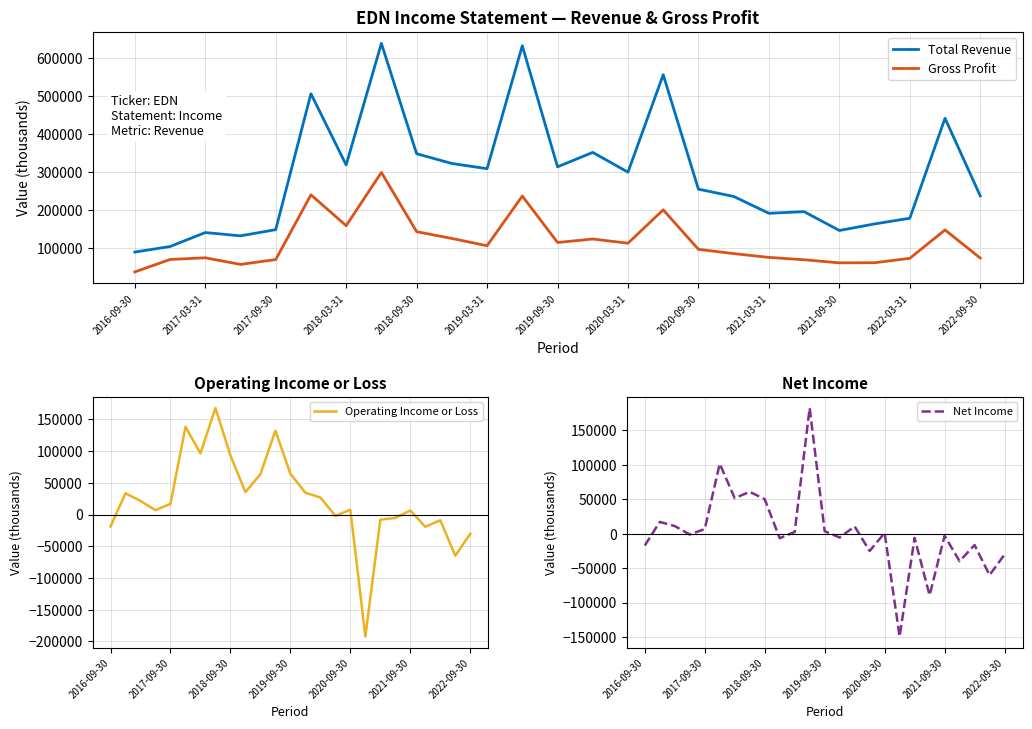

How many values in Net Income are above zero?

12